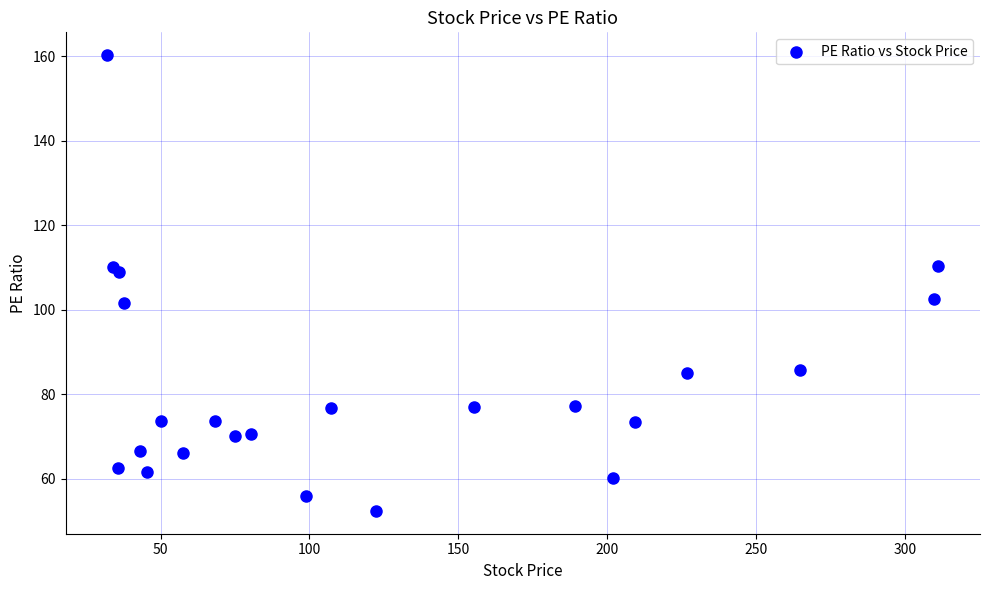

What is the range of X values (max minus min)?

279.2